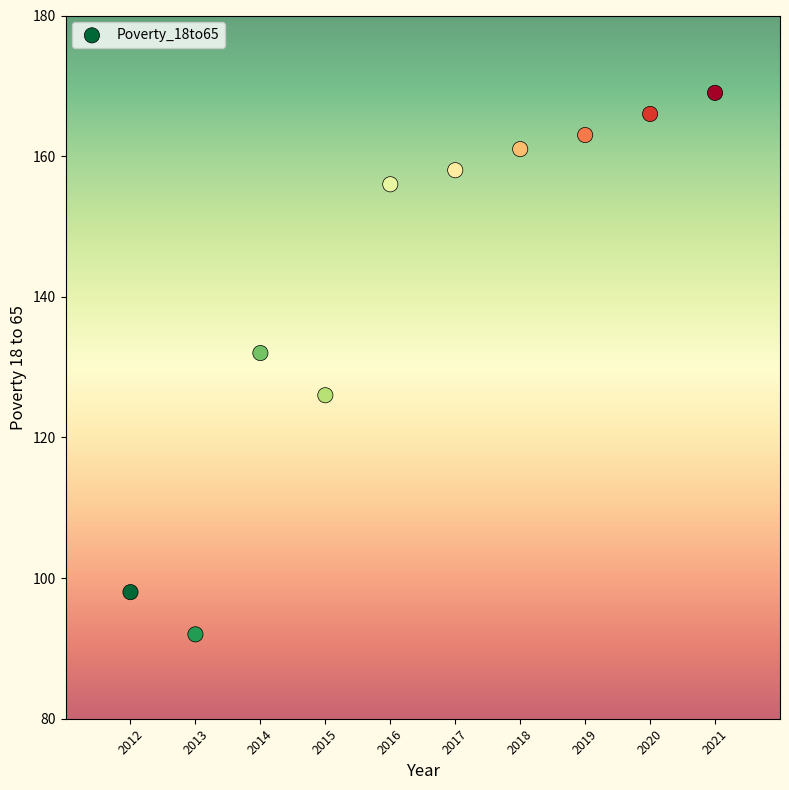

What Y value in the scatter plot is closest to 130?

132